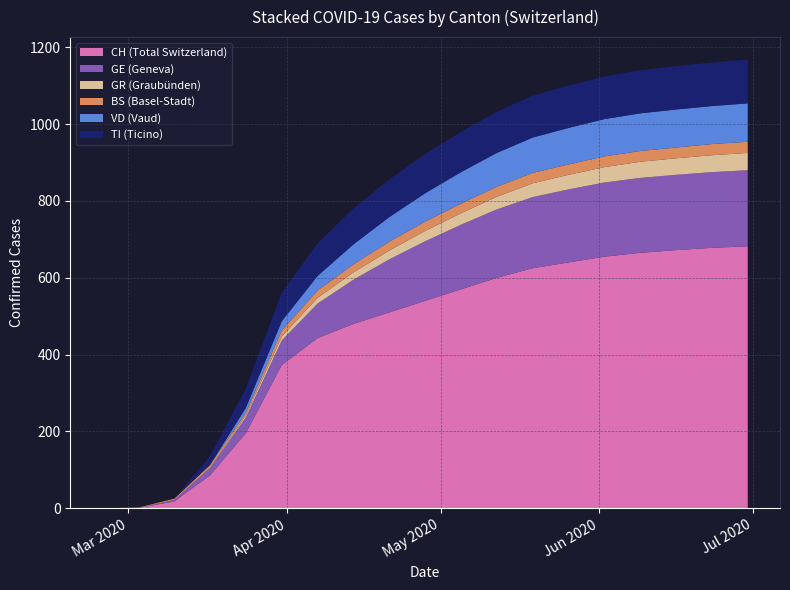

What is the maximum value for CH (Total Switzerland)?

682